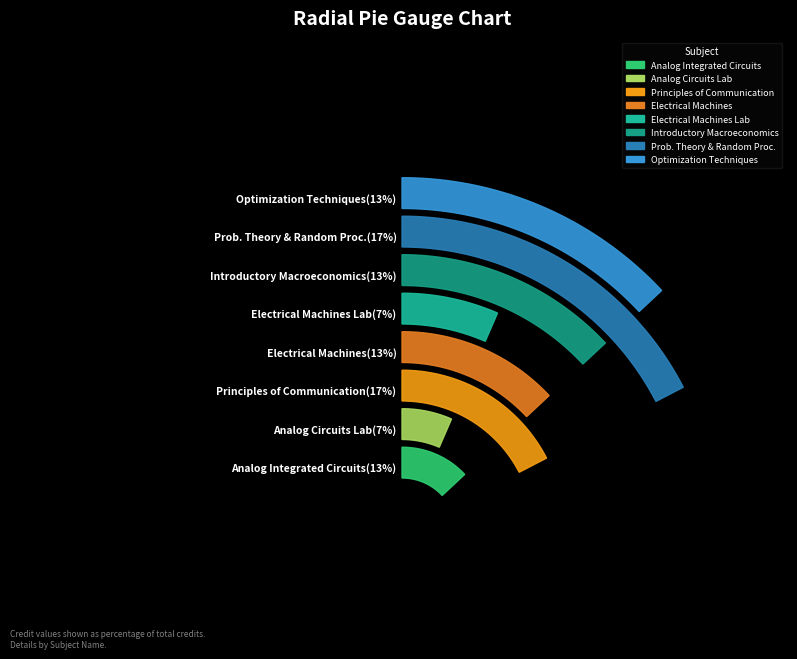

Which slice is the largest?

Principles of Communication